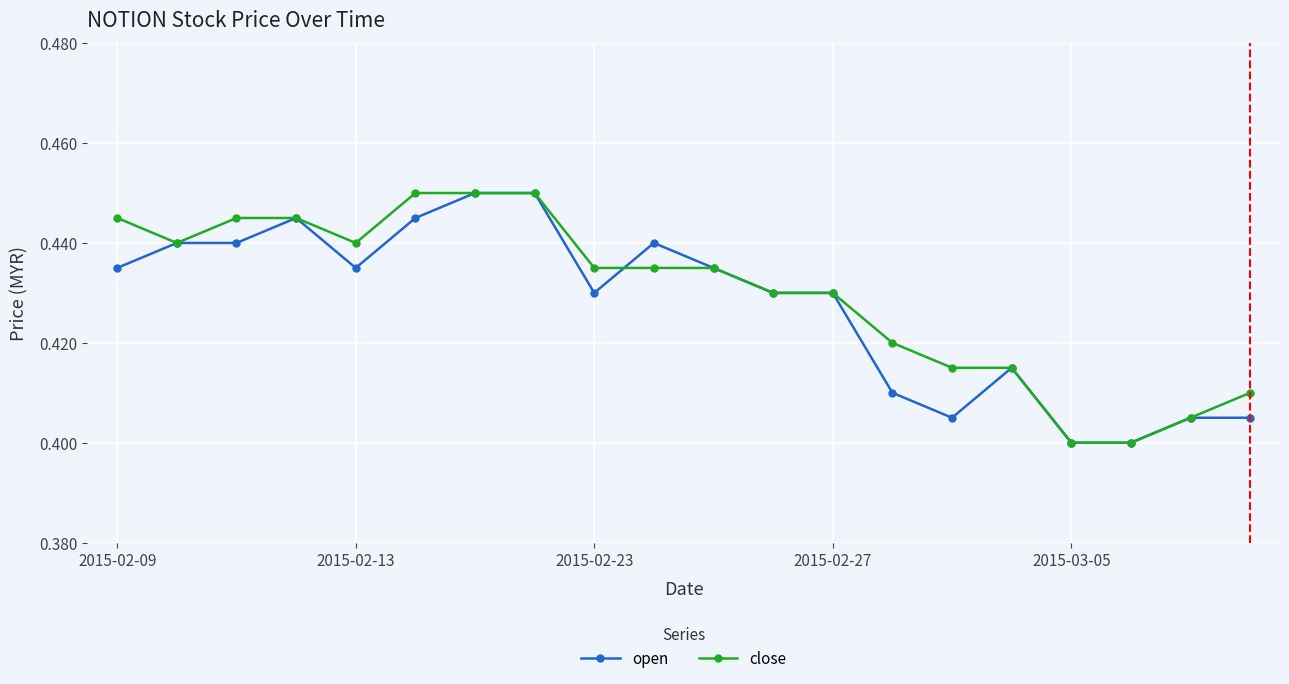

At how many categories does at least one series exceed 0?

20